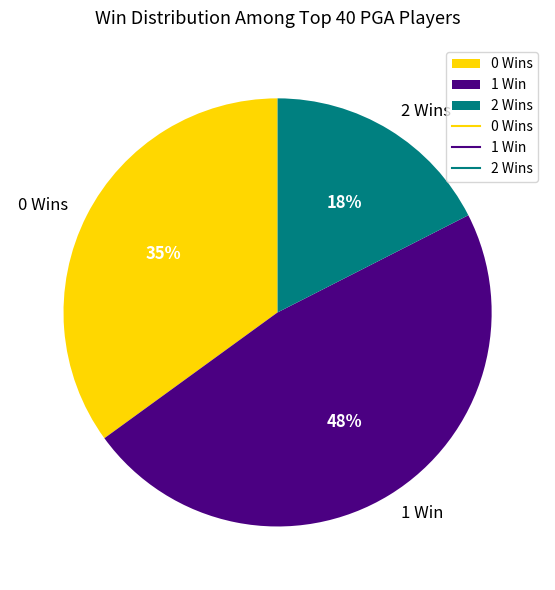

Count the number of slices in the pie.

3